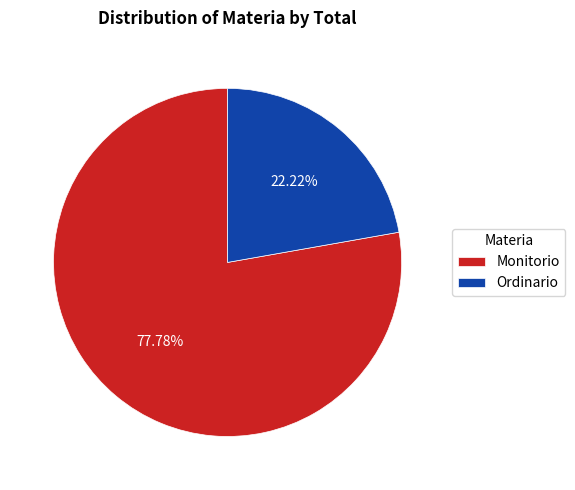

Is it true that Monitorio is 67% of the pie?

False